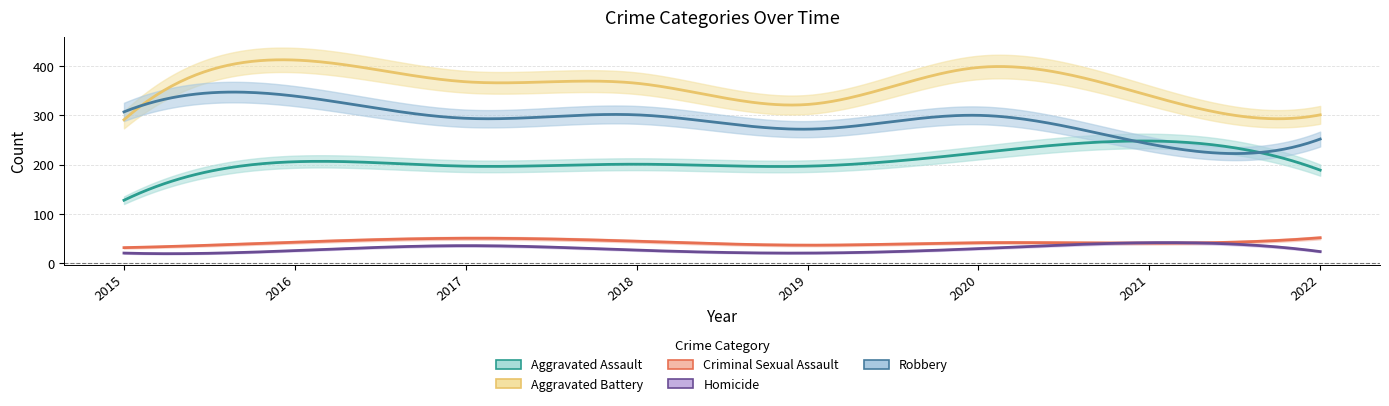

Reading left to right, extract all data points from this chart.

Aggravated Assault: 2015=128	2016=206	2017=197	2018=201	2019=197	2020=224	2021=248	2022=189
Aggravated Battery: 2015=291	2016=412	2017=368	2018=365	2019=322	2020=397	2021=340	2022=301
Criminal Sexual Assault: 2015=32	2016=43	2017=51	2018=45	2019=37	2020=42	2021=41	2022=52
Homicide: 2015=21	2016=26	2017=36	2018=27	2019=21	2020=30	2021=42	2022=24
Robbery: 2015=307	2016=339	2017=294	2018=301	2019=272	2020=300	2021=242	2022=252